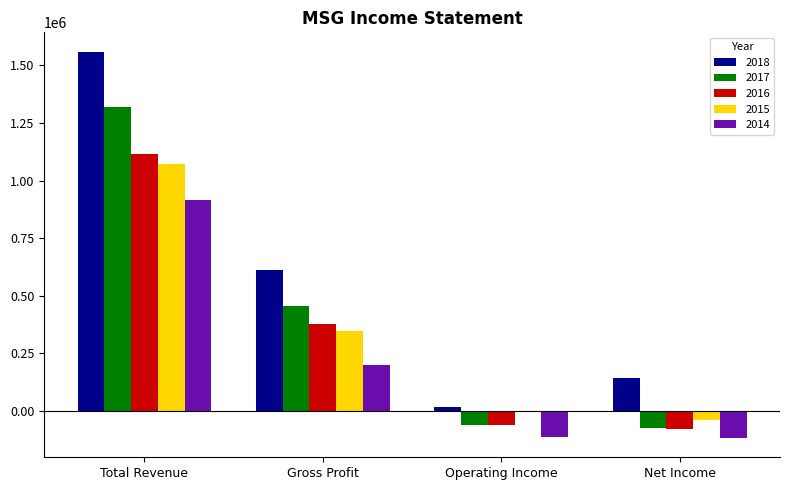

The value of 2018 at Gross Profit is 613700. True or false?

True